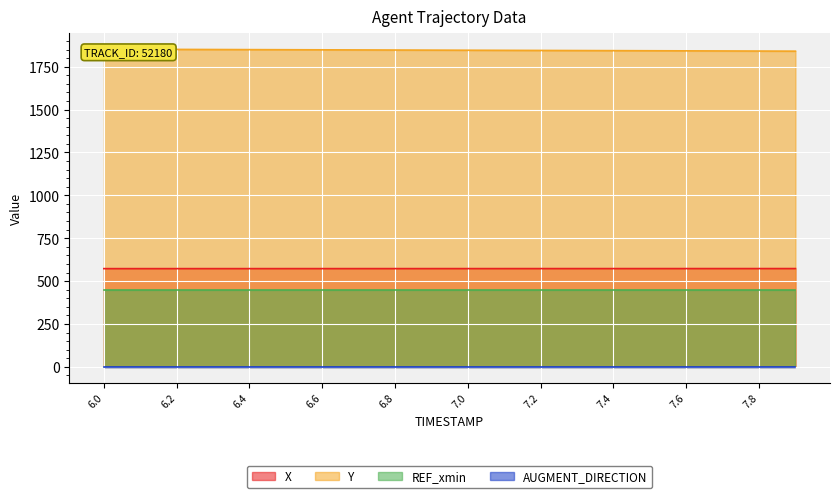

What is the highest value of the Y series?

1851.7